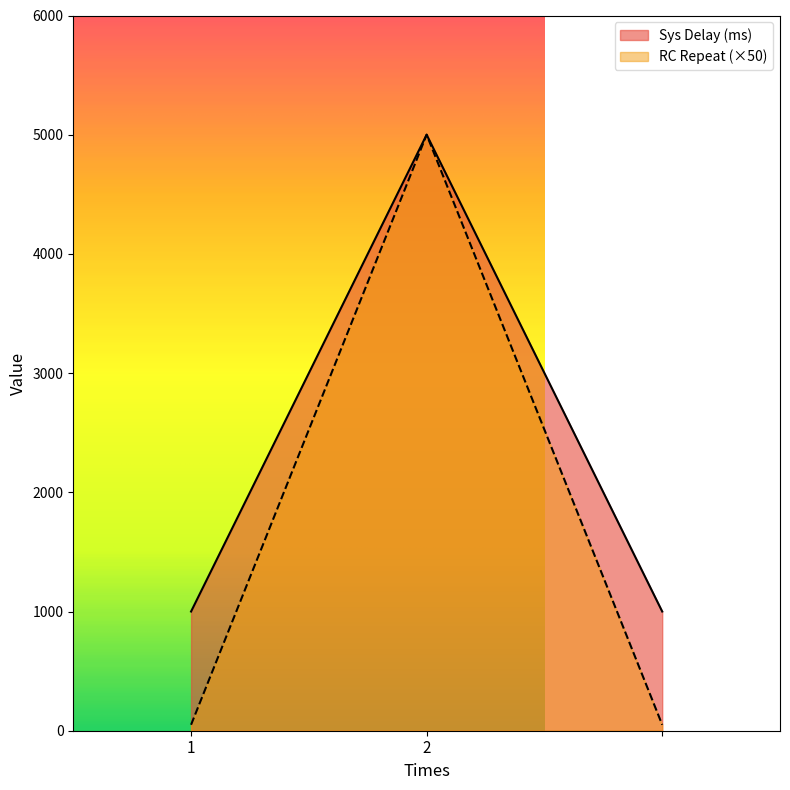

What is the sum of the Sys Delay (ms) values at 1 and 2?

6000